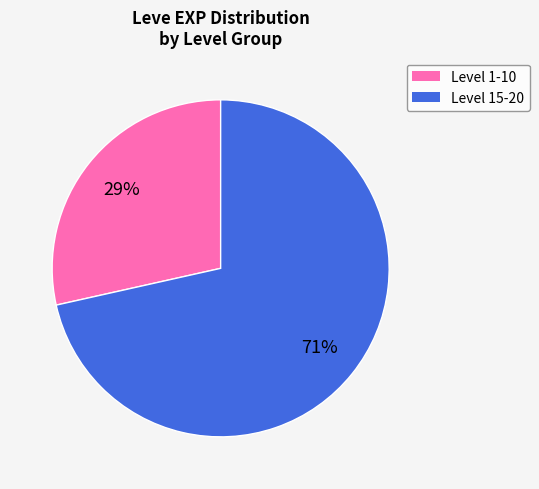

Does any single category account for the majority?

Yes